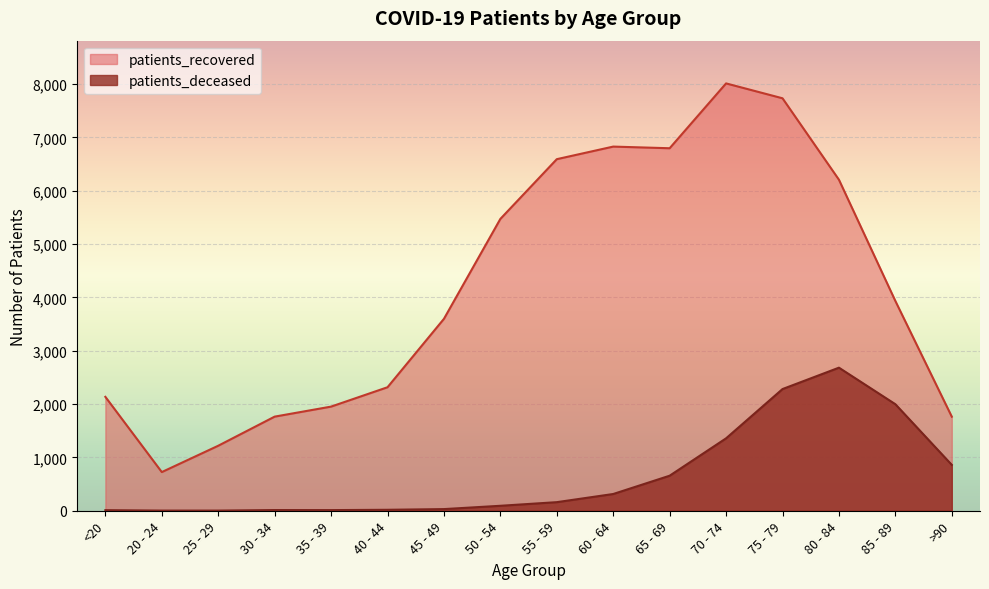

Reading right to left, list all the values displayed in this chart.

patients_recovered: 1764	3934	6208	7735	8014	6798	6829	6593	5473	3599	2316	1953	1765	1219	725	2136
patients_deceased: 860	1998	2683	2282	1358	657	314	161	93	31	18	12	13	3	3	11